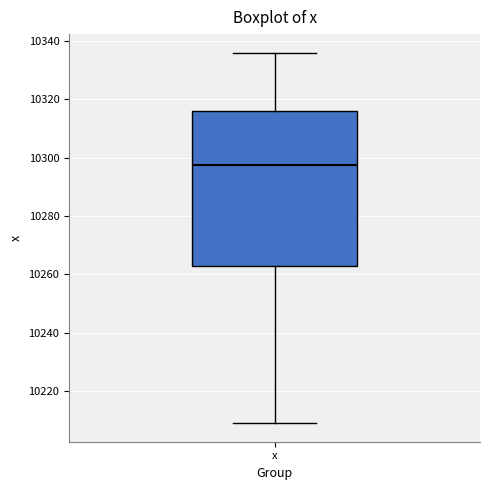

Transcribe this box plot: give where the median line is, the range the box spans, and where the two whiskers end, as read against the y-axis. The values are not printed on the chart, so give them approximately, as read against the axis.

median 10298, box 10262 to 10316, whiskers 10210 to 10336